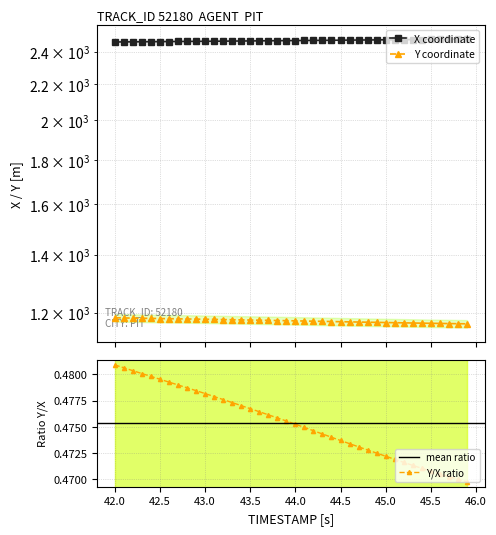

What is the average value of the Y series?

1174.9